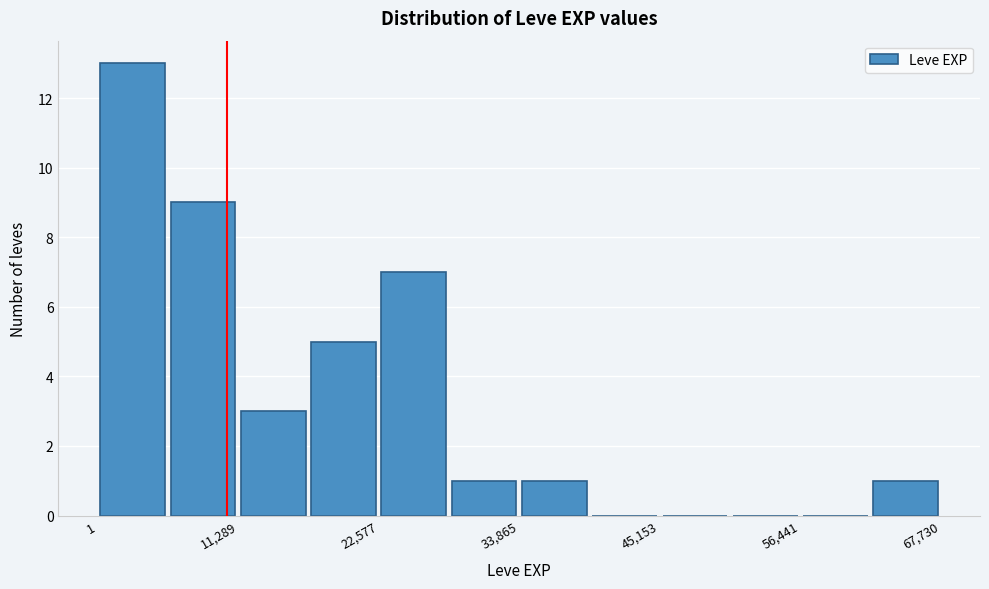

Around what value on the x-axis is the tallest bar? Give the approximate position of its centre, as read against the axis.

2000